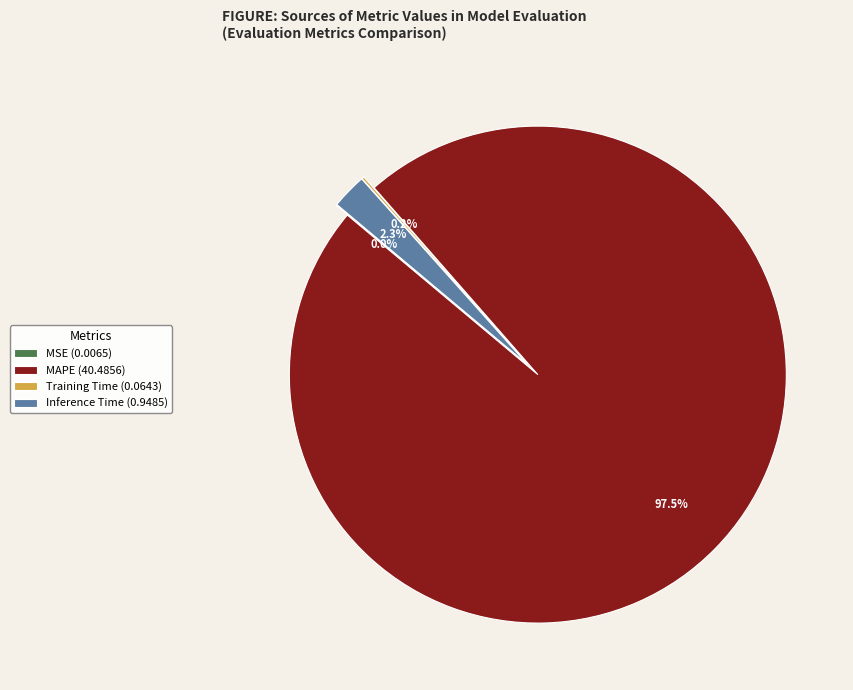

To the nearest percent, what is the difference between the Inference Time and Training Time slice percentages?

2%